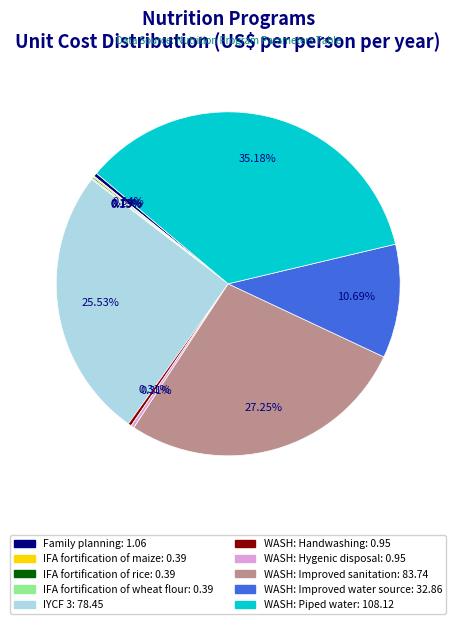

Between IYCF 3 and WASH: Piped water, which is larger?

WASH: Piped water